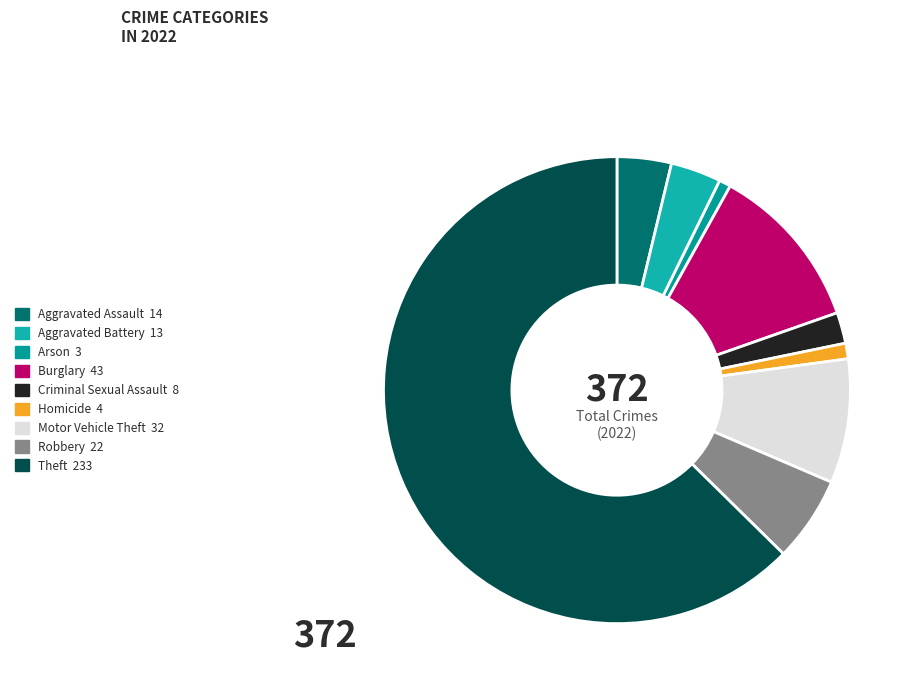

To the nearest percent, what percentage of the pie is Theft?

63%